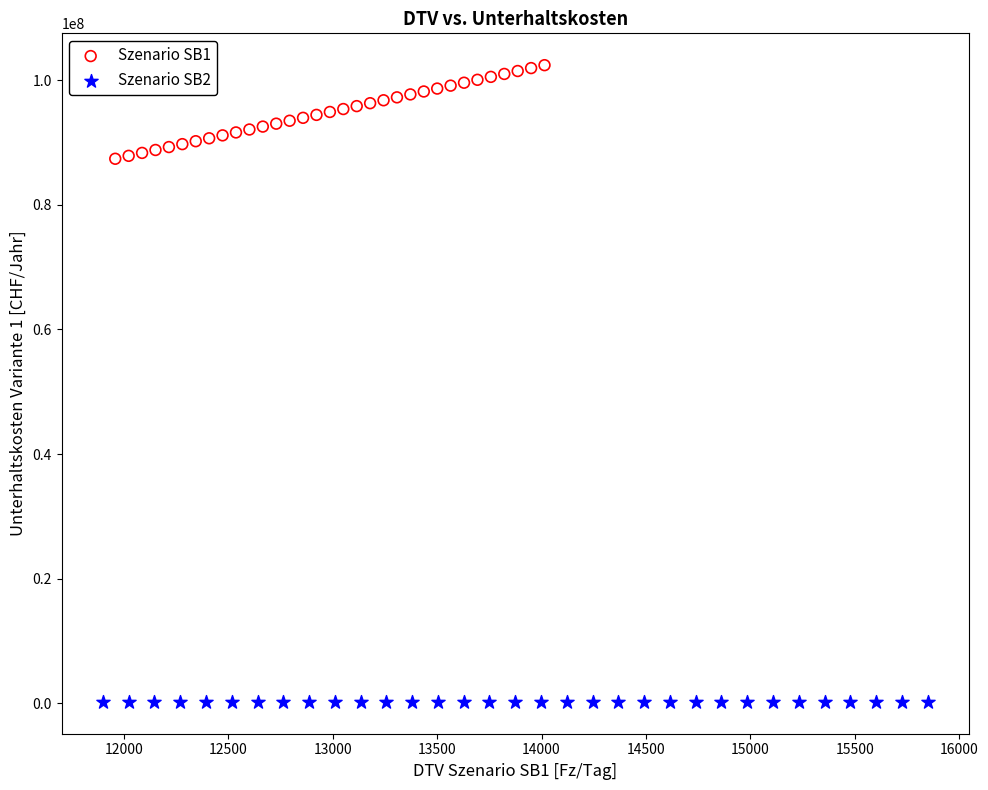

Which series contains the lowest Y value?

Szenario SB2